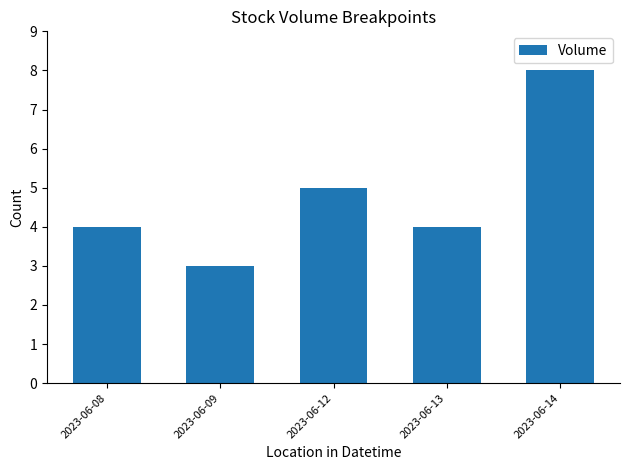

True or false: the data shows 5 at 2023-06-12.

True